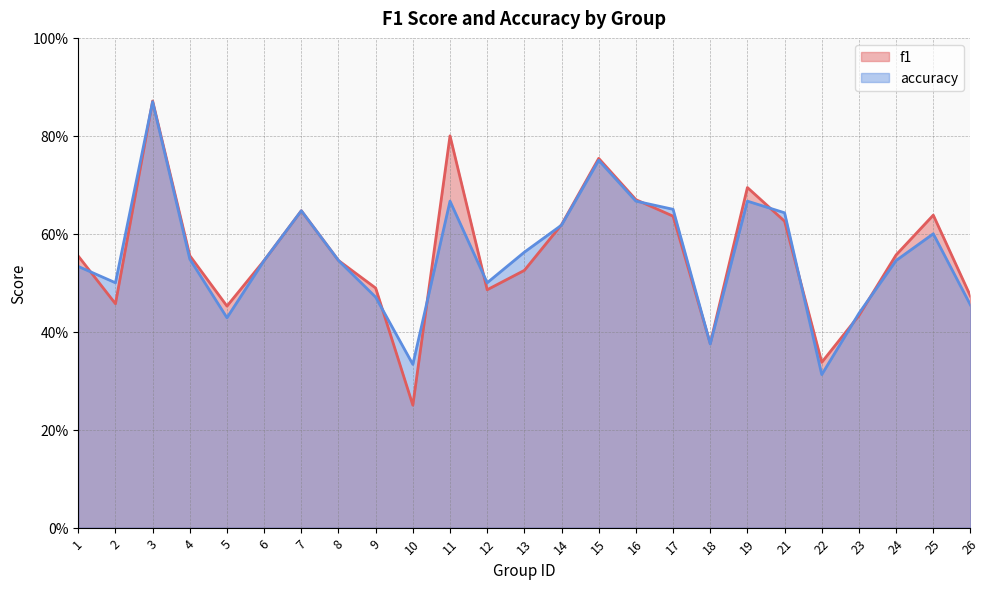

The f1 series shows 0.5 at 6. True or false?

True